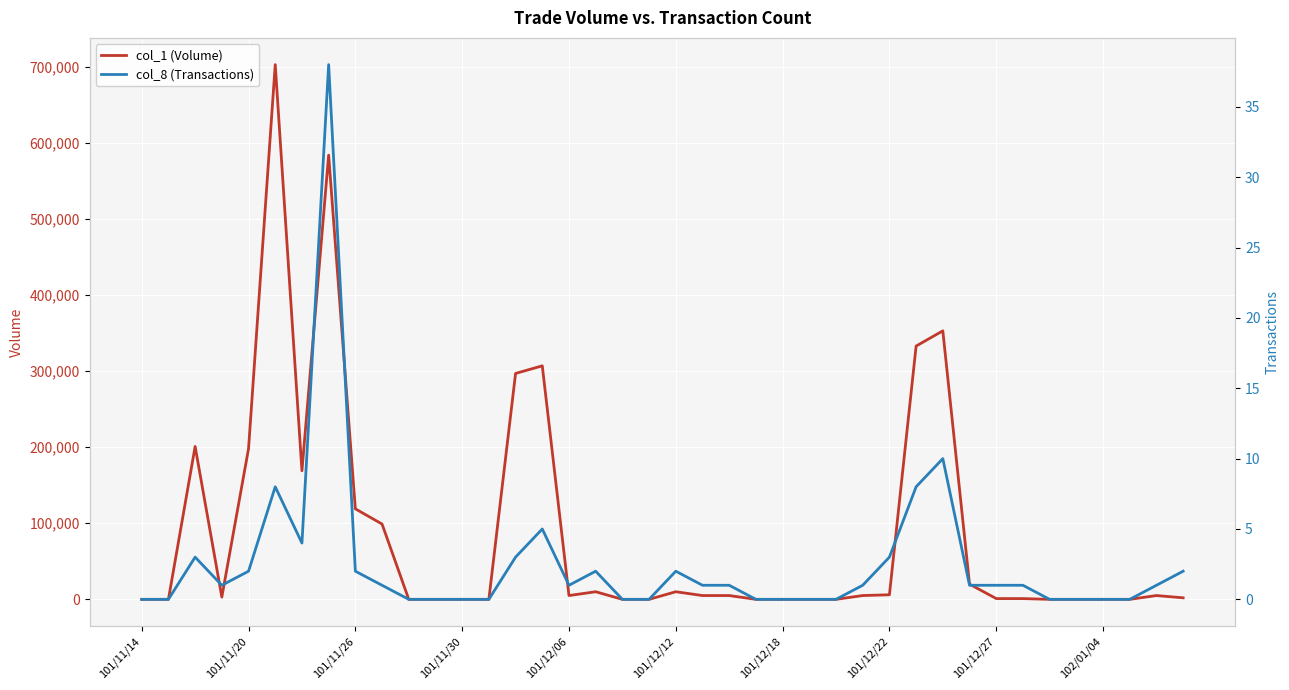

How many interior local peaks does the col_1 (Volume) series have?

8